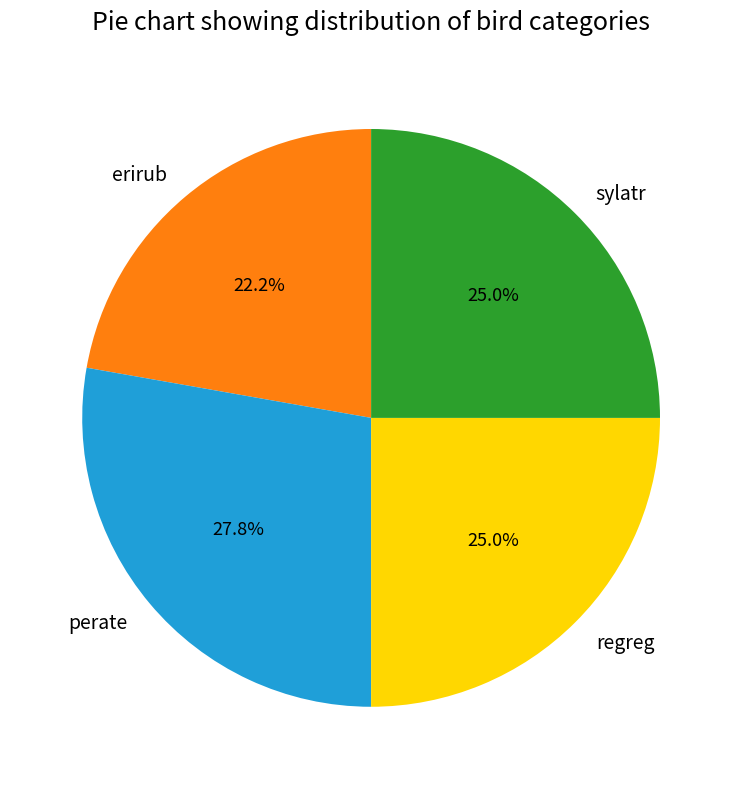

What is the largest slice in the pie chart?

perate